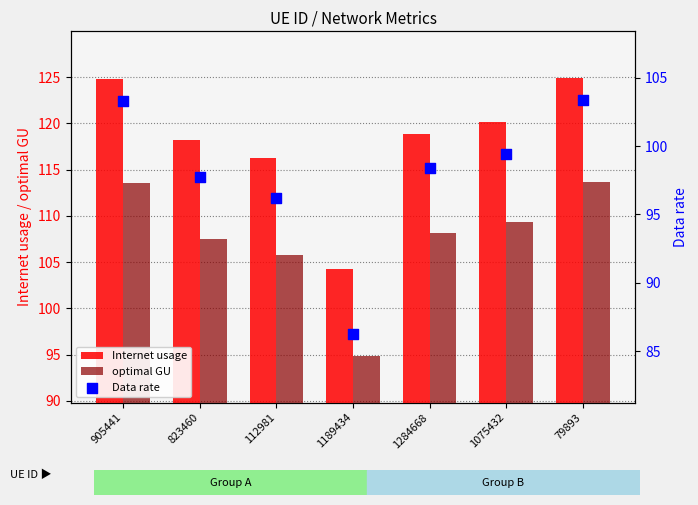

What is the total value across all series at 823460?

323.4